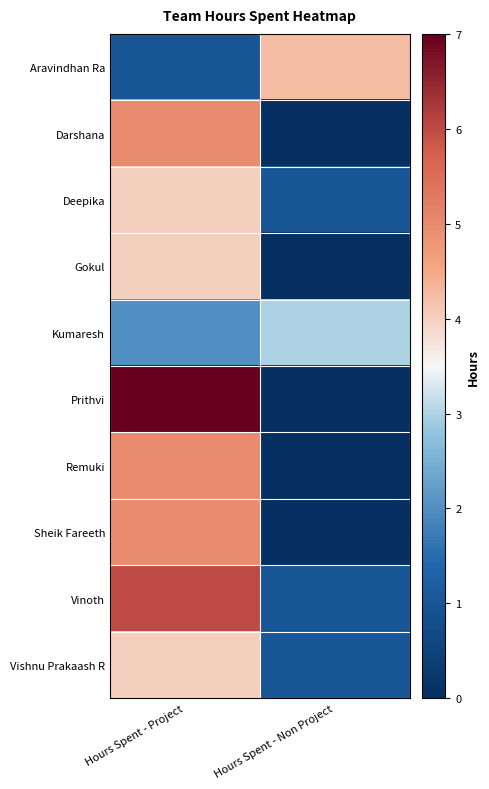

Which has a higher value, Hours Spent - Non Project or Hours Spent - Project?

Hours Spent - Non Project